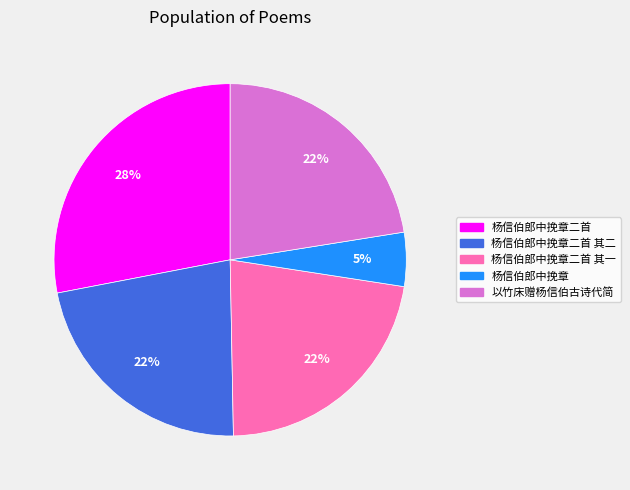

How many segments does this pie chart have?

5